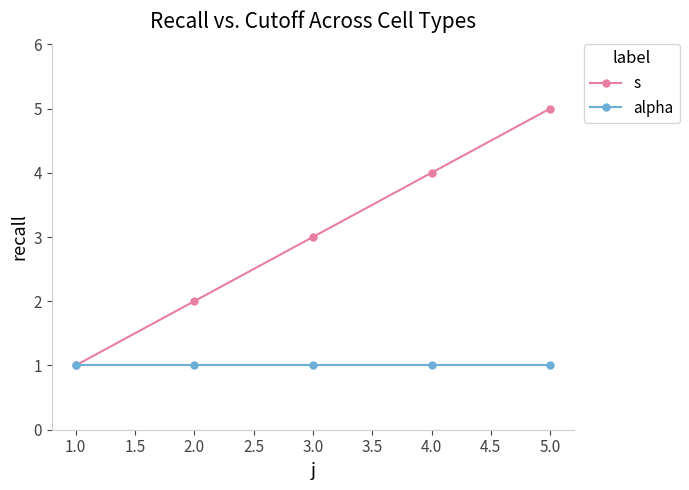

Count the s values in the range 2 to 4.

3